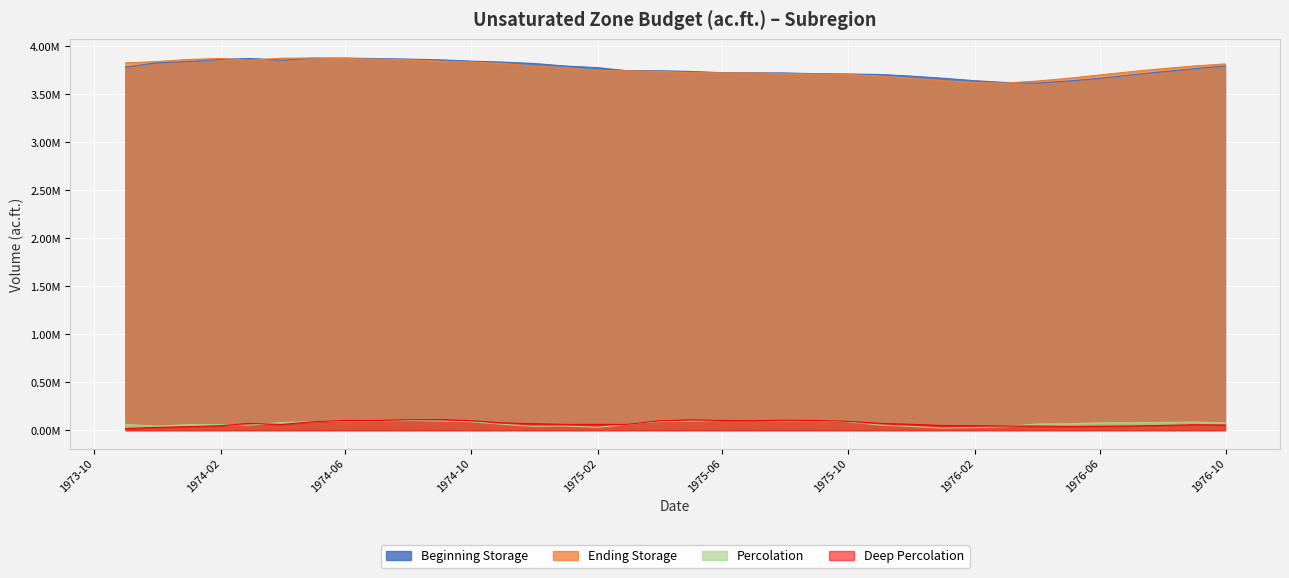

What is the difference between the second highest and second lowest values in the Beginning Storage series?

252402.0